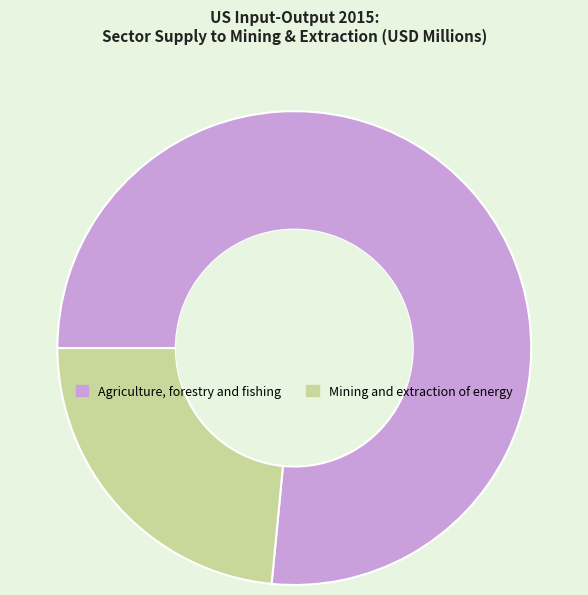

Between Mining and extraction of energy and Agriculture, forestry and fishing, which is larger?

Agriculture, forestry and fishing